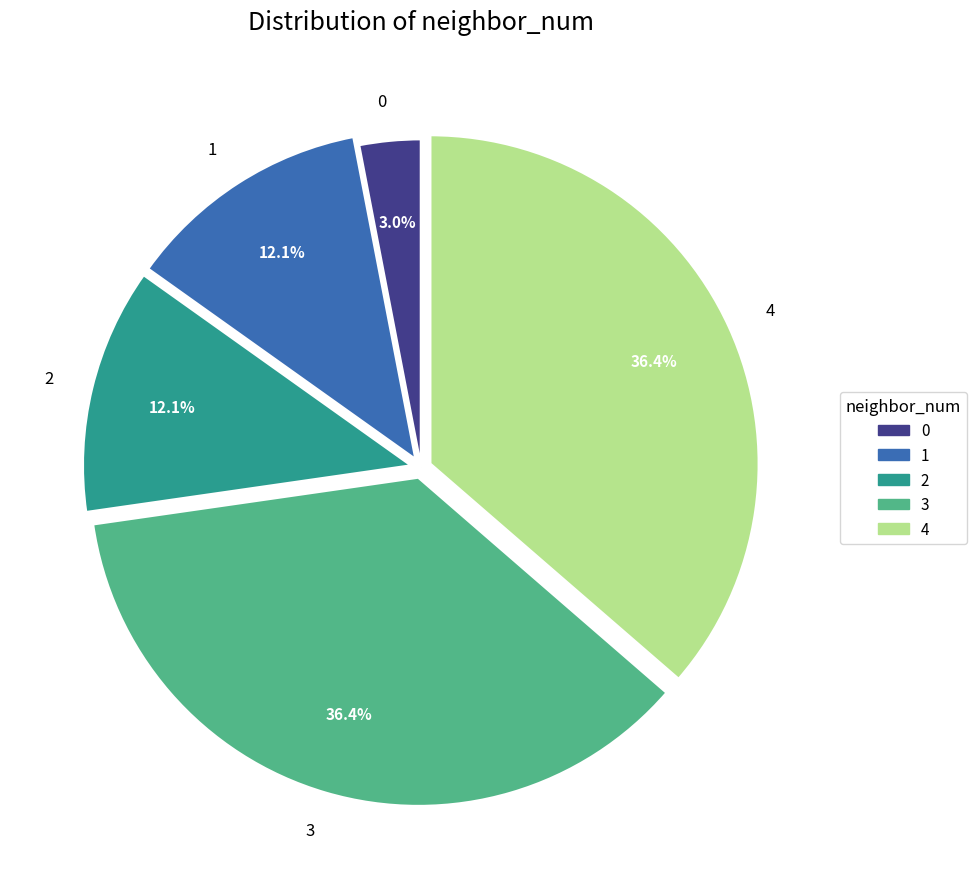

How many segments does this pie chart have?

5